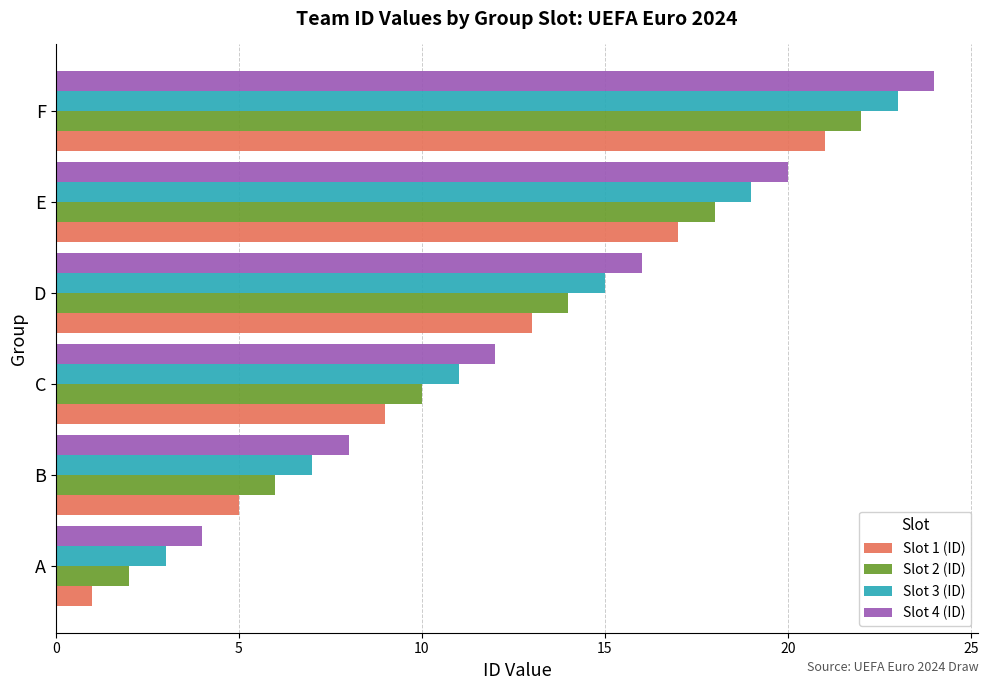

The Slot 2 (ID) series shows 2 at A. True or false?

True